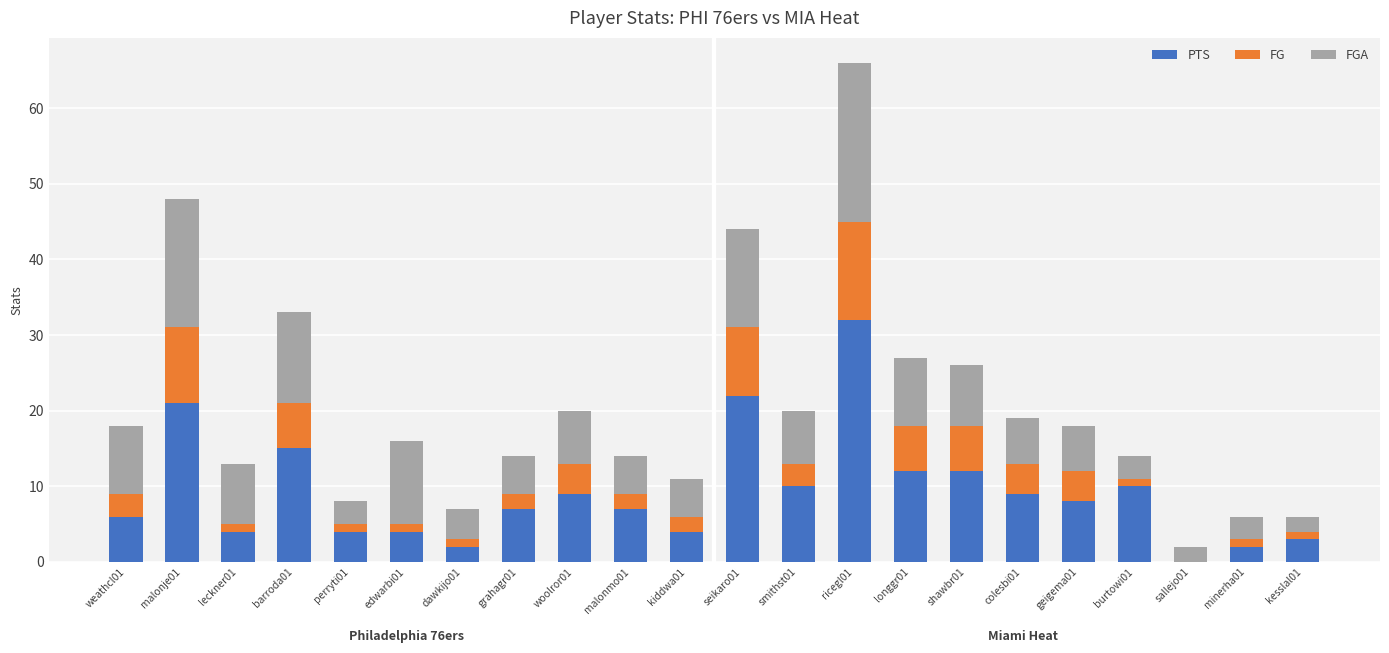

What is the maximum value for PTS?

32